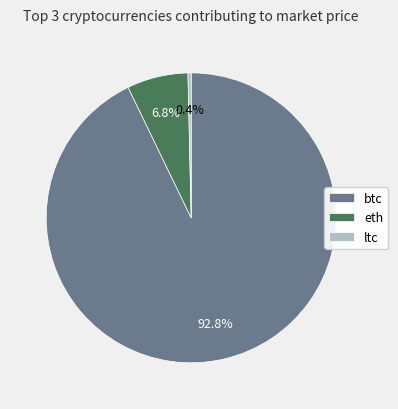

What is the largest slice in the pie chart?

btc